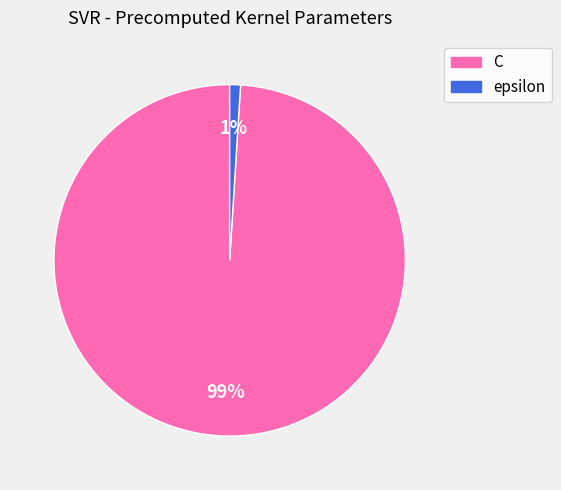

Which has a higher value, C or epsilon?

C